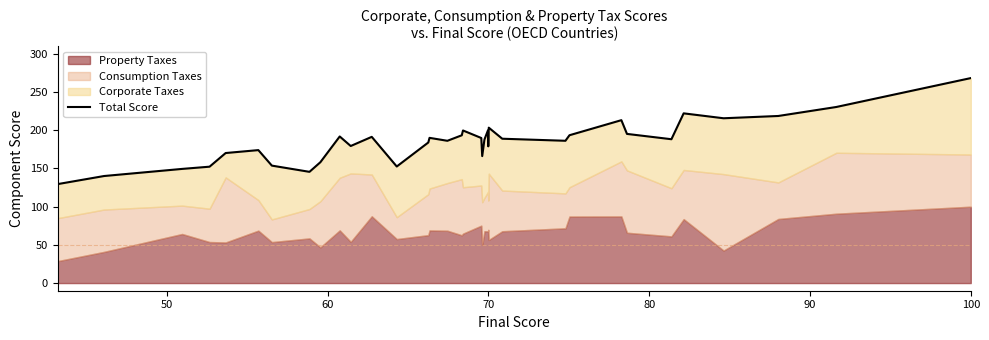

What is the smallest value displayed?

129.6